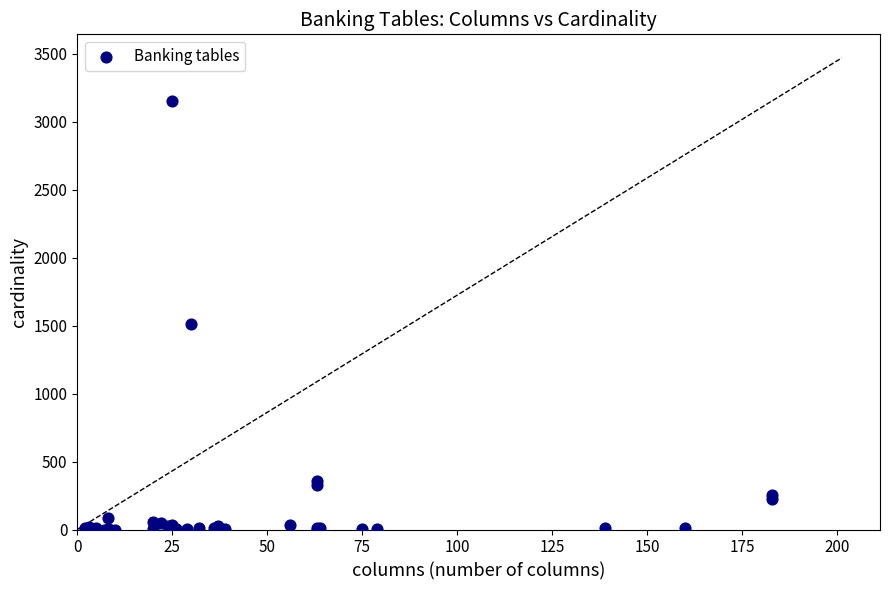

What Y value in the scatter plot is closest to 1577?

1514